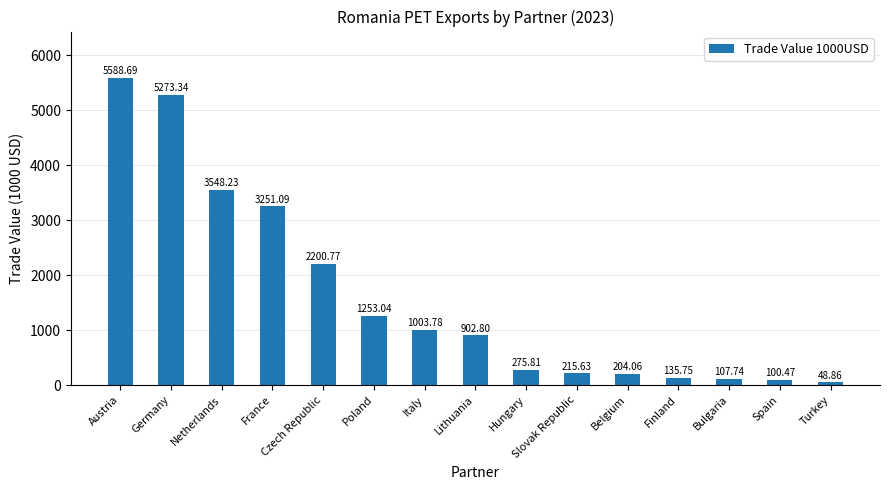

True or false: the data shows 135.8 at Finland.

True